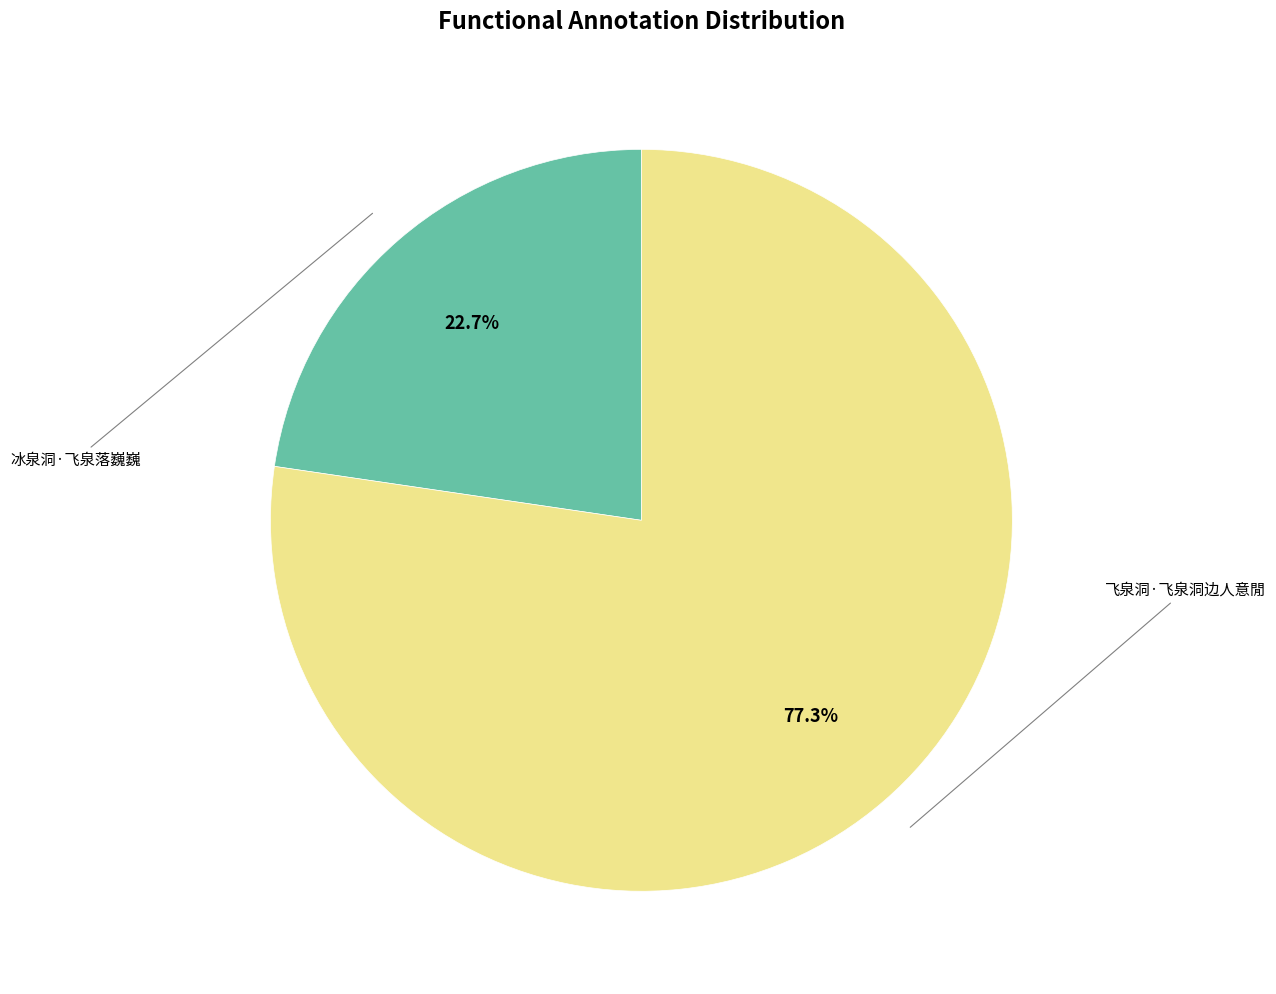

To the nearest percent, what is the average slice percentage?

50%